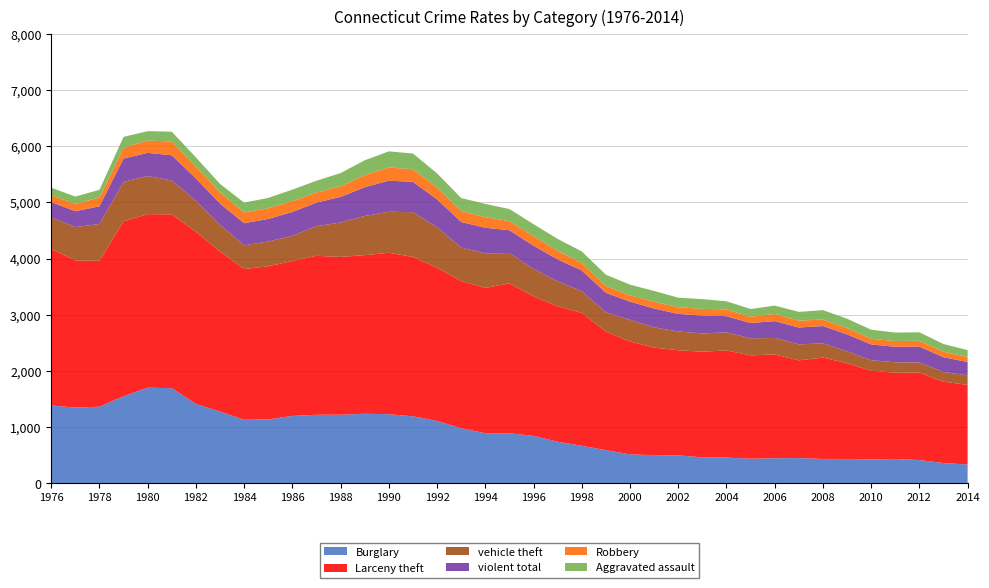

Reading left to right, extract all data points from this chart.

Burglary: 1383.9	1346.0	1362.0	1548.3	1700.6	1691.9	1410.8	1274.3	1128.9	1135.5	1197.6	1218.3	1218.0	1236.0	1227.7	1191.1	1108.6	978.1	889.8	888.4	842.2	738.3	665.9	588.0	512.0	499.6	494.7	460.1	456.1	435.5	444.6	446.6	431.5	431.2	423.6	431.3	411.7	359.3	332.4
Larceny theft: 2785.8	2620.7	2597.6	3113.9	3089.6	3094.7	3065.0	2849.6	2683.3	2726.0	2758.3	2829.4	2810.2	2824.4	2874.4	2837.6	2726.7	2620.6	2586.9	2668.7	2484.1	2410.4	2366.3	2111.5	2011.4	1914.7	1871.7	1880.4	1908.3	1840.0	1847.9	1739.9	1805.4	1705.1	1577.8	1535.3	1556.4	1447.5	1418.1
vehicle theft: 561.8	593.2	654.9	703.2	678.9	602.6	552.2	478.9	422.8	441.3	447.1	529.0	614.0	697.8	730.9	795.7	722.3	595.5	615.8	540.2	489.4	444.7	388.1	344.2	384.6	360.4	334.8	326.1	320.5	303.0	293.6	284.1	253.9	212.1	187.4	186.0	180.4	173.4	169.9
violent total: 273.2	282.3	315.0	414.2	412.5	448.1	399.5	375.0	393.8	402.0	425.8	419.0	455.4	511.8	553.7	539.7	495.3	456.2	455.5	405.9	412.0	390.9	366.3	345.6	324.7	334.6	312.5	316.8	289.0	273.0	299.7	301.1	306.7	300.9	282.0	275.7	283.5	262.2	236.9
Robbery: 122.9	129.5	154.8	193.3	218.0	246.1	208.5	200.6	190.5	190.0	192.2	178.1	187.6	214.8	234.8	224.4	210.9	196.7	187.8	163.2	169.6	152.9	133.8	123.5	112.5	121.8	117.6	120.8	119.7	112.3	127.3	122.9	115.5	113.7	99.4	102.9	103.3	98.7	87.8
Aggravated assault: 132.8	131.8	138.8	192.6	168.1	174.6	163.9	150.3	175.4	184.1	205.1	211.1	236.2	263.6	286.0	280.5	252.5	228.7	236.5	214.4	214.6	211.6	206.2	198.9	189.4	191.1	171.0	172.7	144.9	136.9	148.7	155.4	168.0	165.5	162.3	150.1	151.0	136.3	125.0